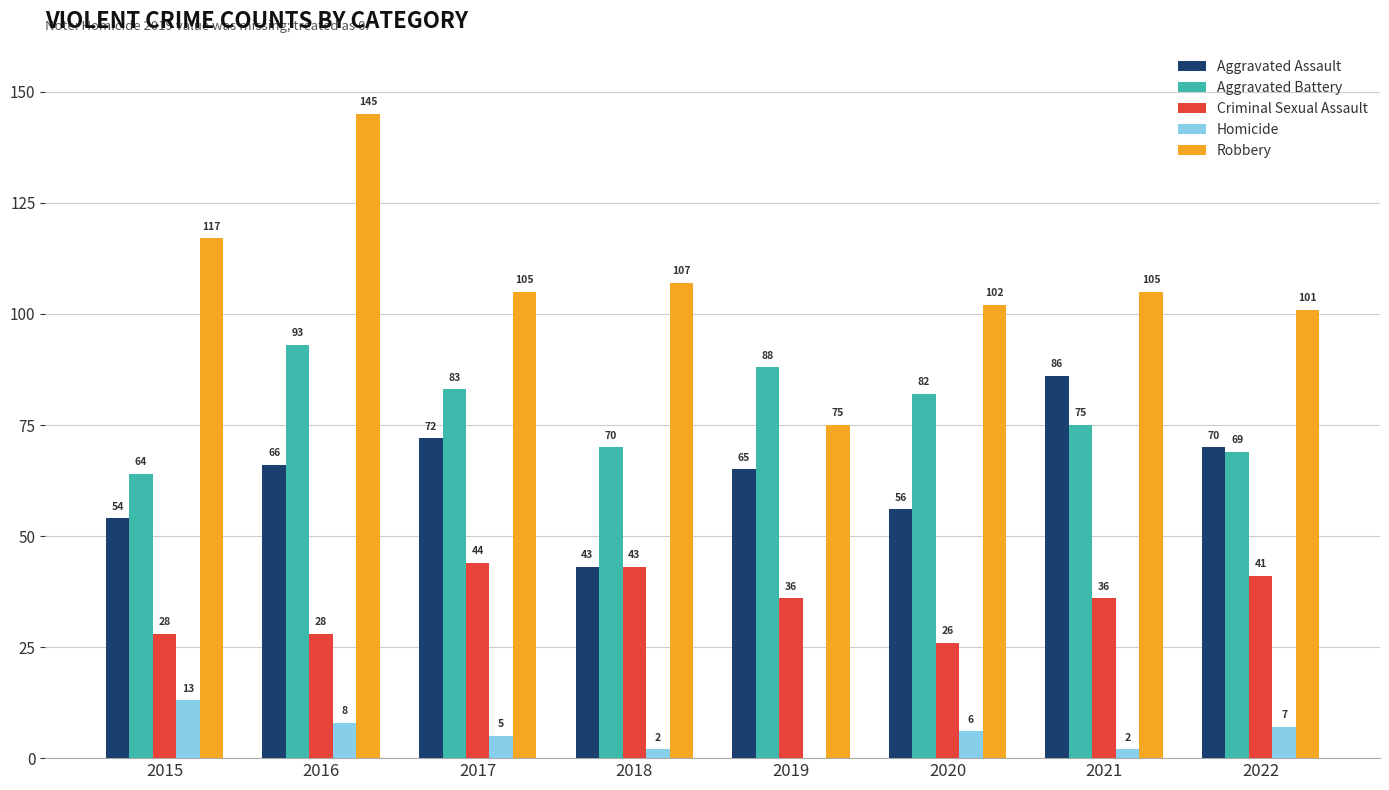

Reading right to left, transcribe all the data shown in this chart.

Aggravated Assault: 70	86	56	65	43	72	66	54
Aggravated Battery: 69	75	82	88	70	83	93	64
Criminal Sexual Assault: 41	36	26	36	43	44	28	28
Homicide: 7	2	6	0	2	5	8	13
Robbery: 101	105	102	75	107	105	145	117